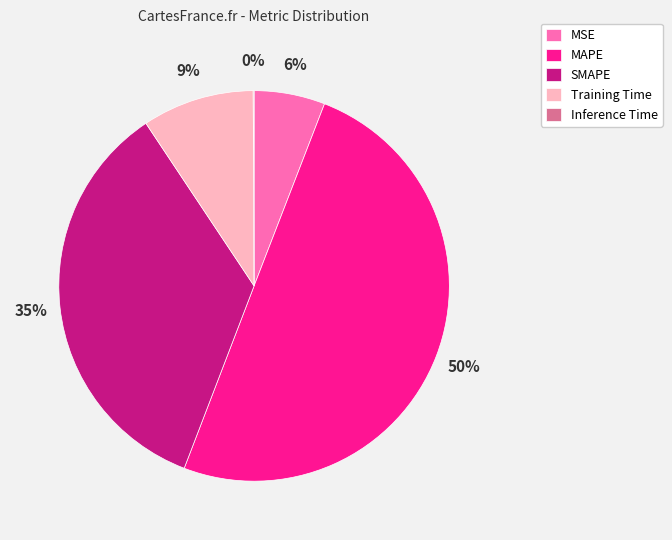

Is it true that MSE is 18% of the pie?

False